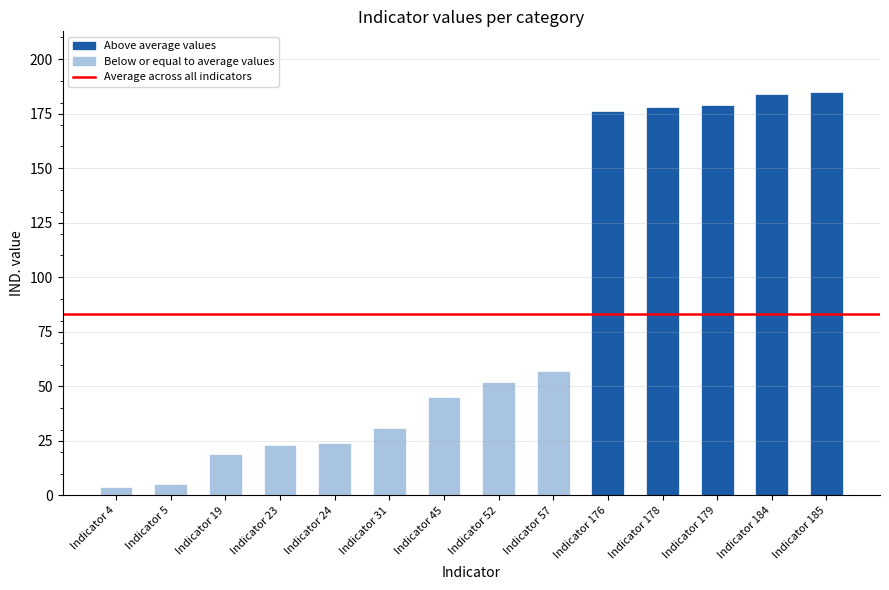

What is the difference between the maximum and minimum values?

181